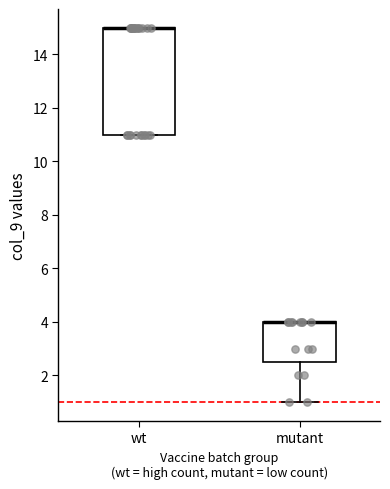

Where is the upper edge of the box for wt on the y-axis? The values are not printed on the chart, so give them approximately, as read against the axis.

15.0